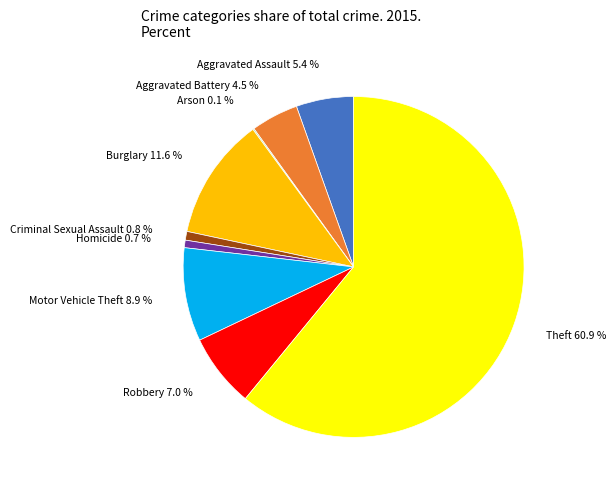

Approximately how many times larger is the value at Motor Vehicle Theft compared to Homicide?

12.5